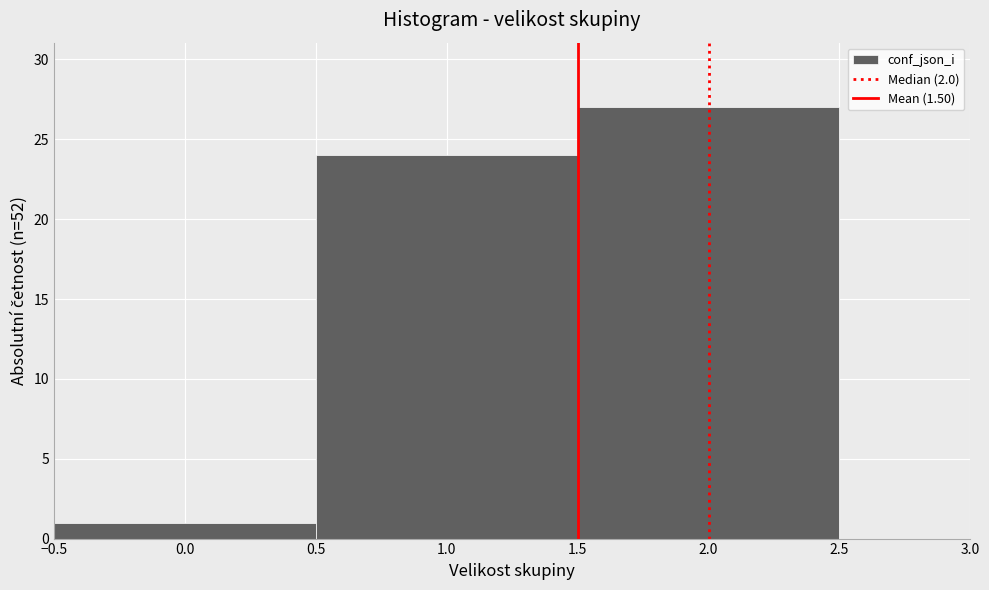

Over which range of the x-axis is the bar tallest?

1.5 to 2.5